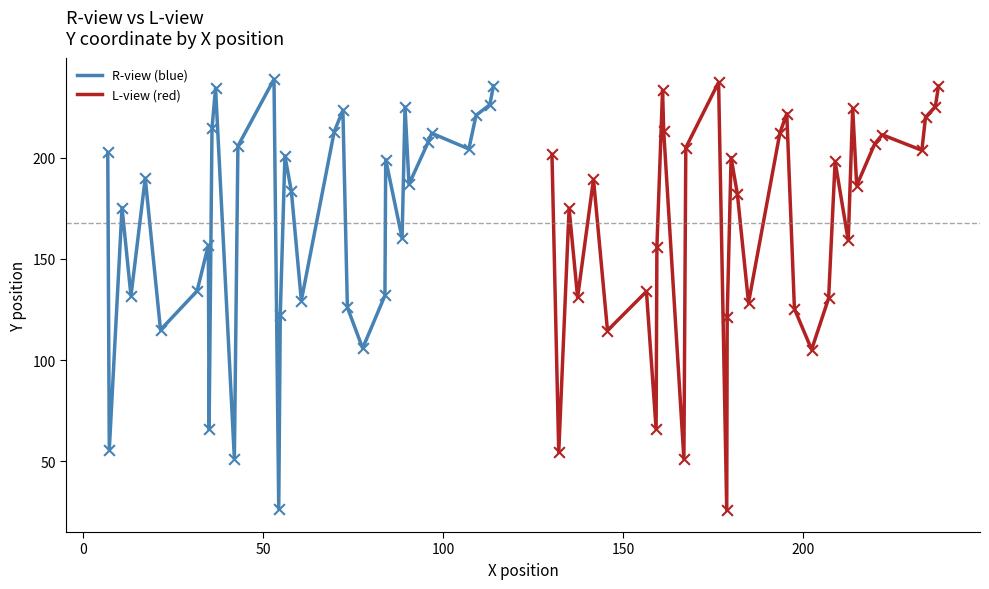

Which series has the largest Y range (max minus min)?

R-view (blue)